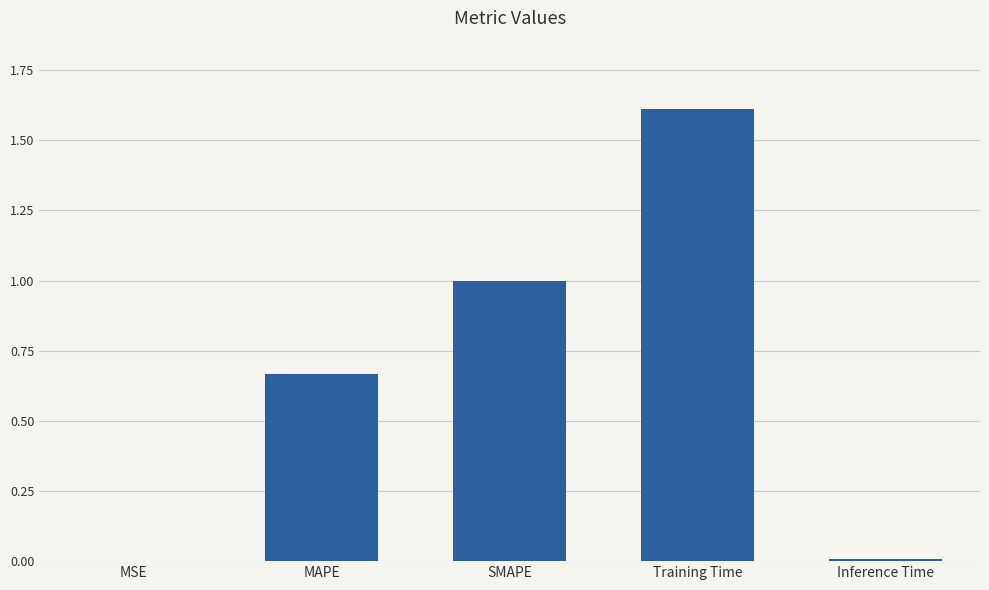

What is the sum of all values?

3.3